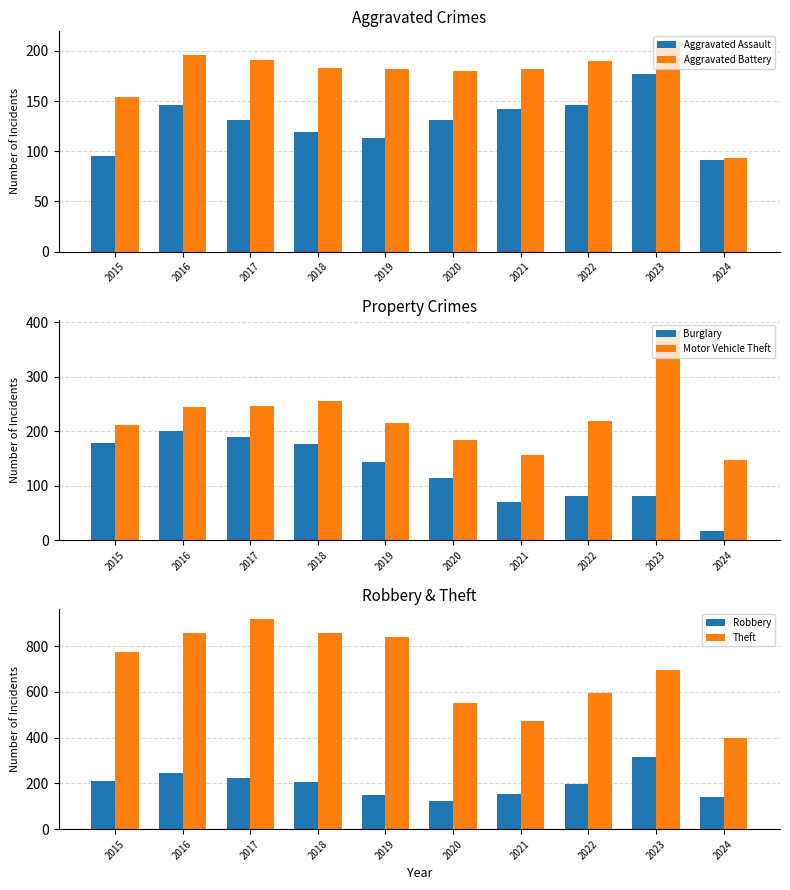

At which category does the chart reach its minimum across all series?

2024